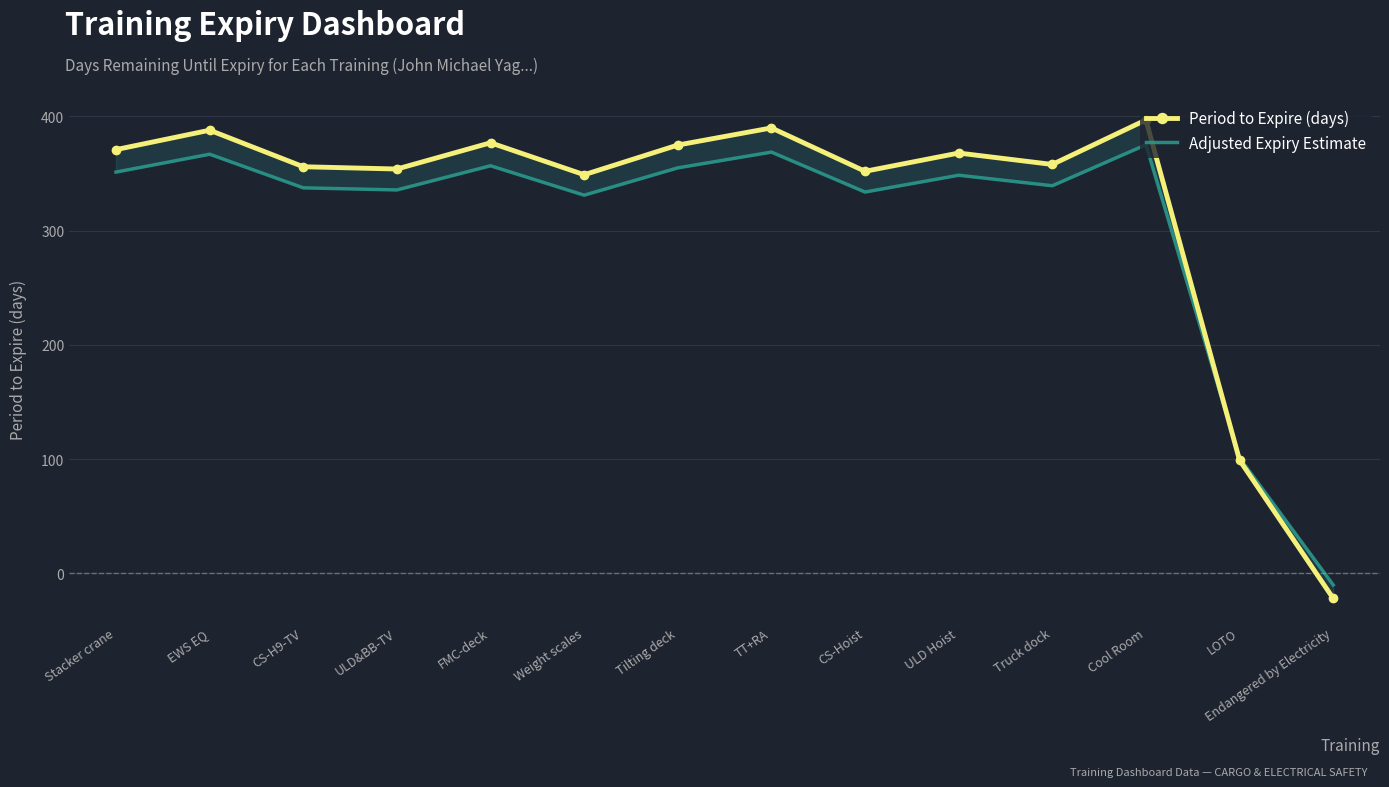

How many intersections are there between Period to Expire (days) and Adjusted Expiry Estimate?

1